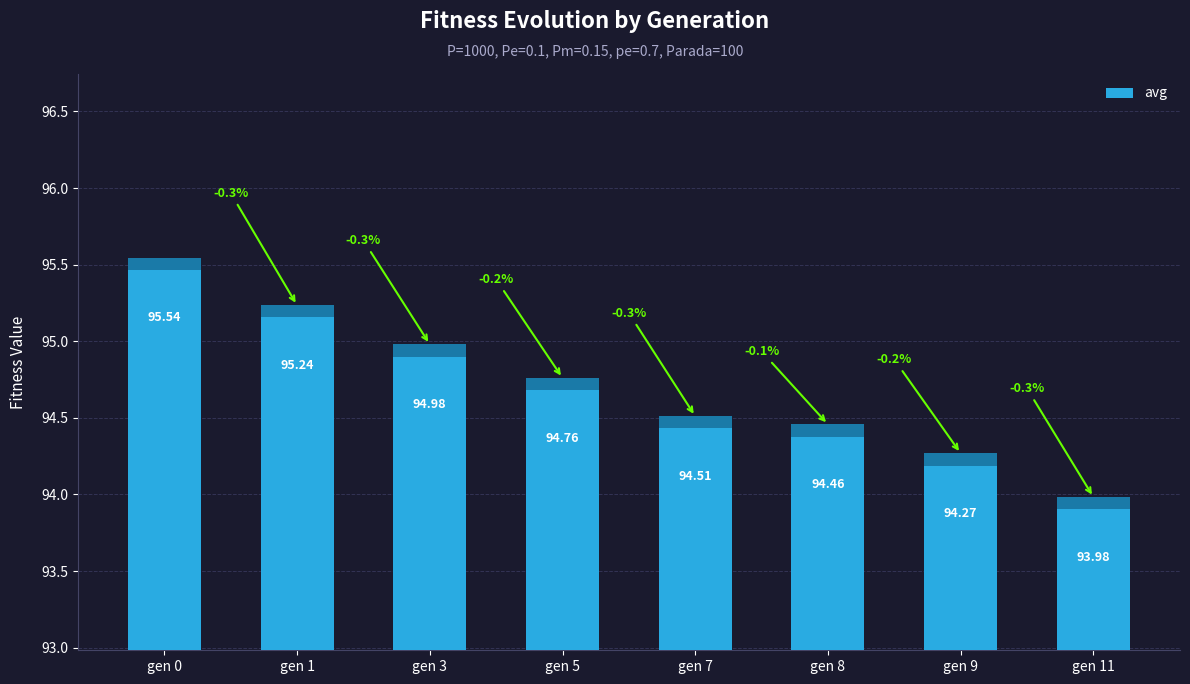

Is it true that the value at gen 5 is 31.9?

False